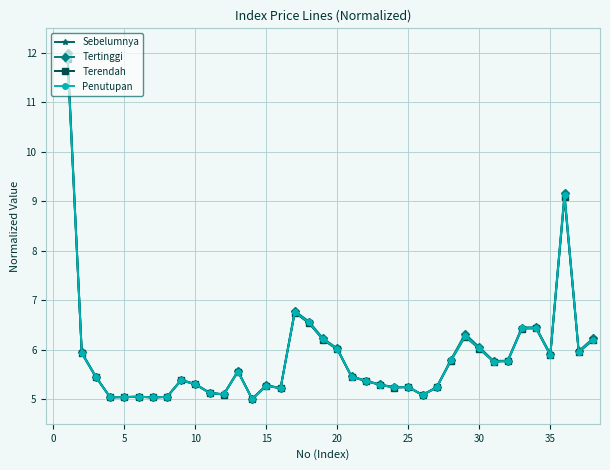

What is the value of the Sebelumnya point at the 3rd from the left?

5.4